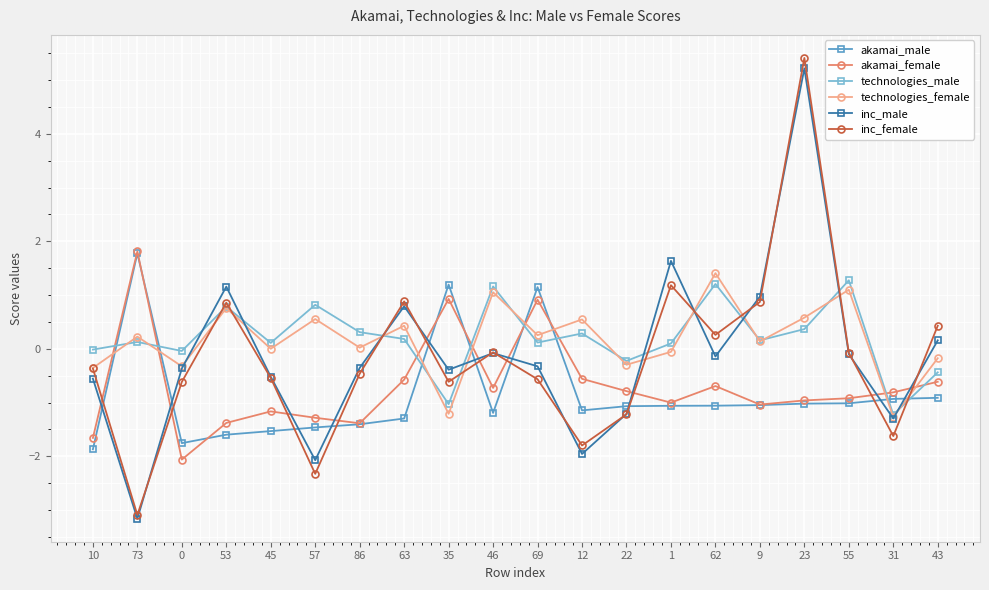

Between which two adjacent categories do akamai_male and inc_female first intersect?

10 and 73